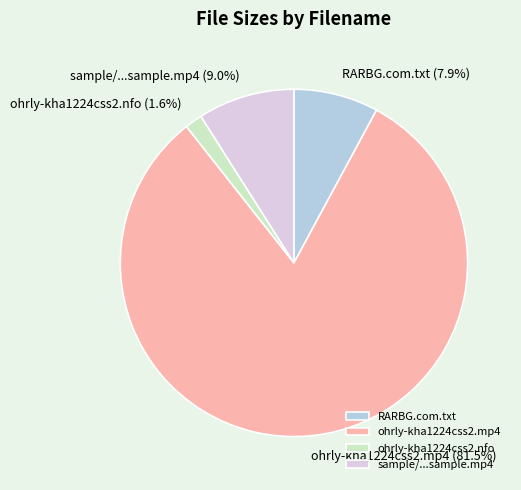

To the nearest percent, what is the difference between the RARBG.com.txt and ohrly-kha1224css2.nfo slice percentages?

6%